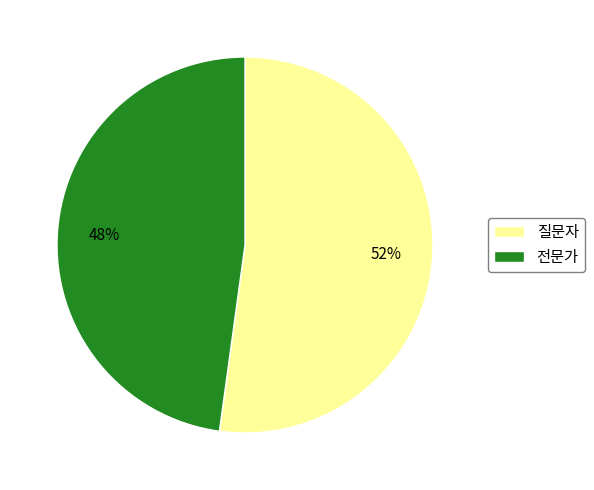

What is the largest slice in the pie chart?

질문자